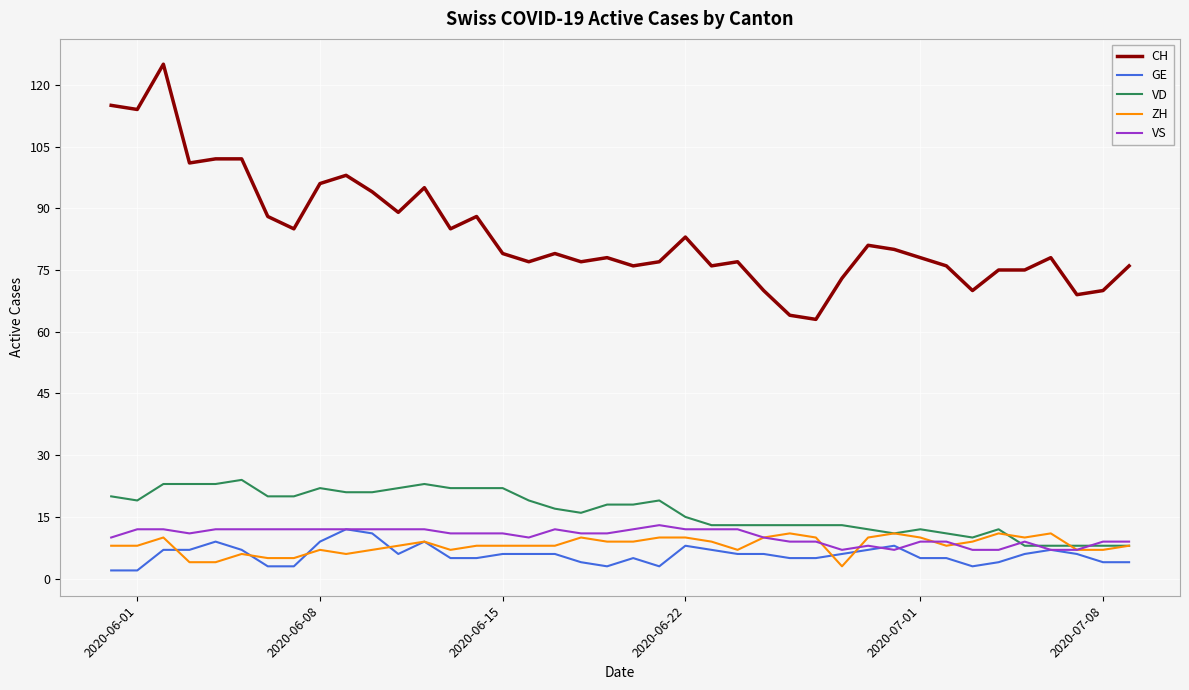

What is the greatest value displayed?

125